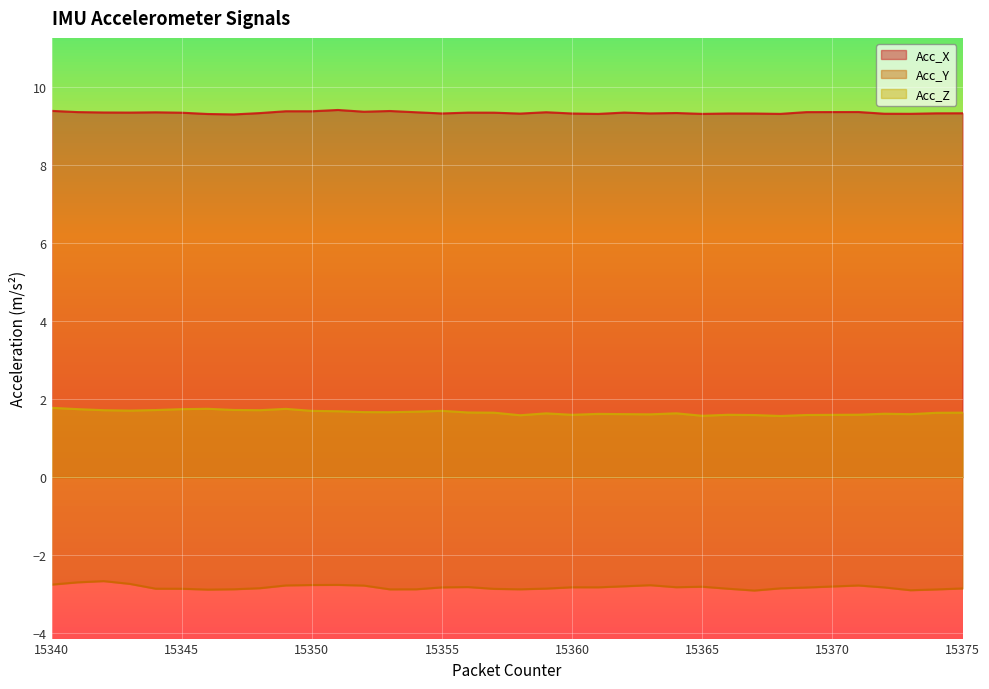

What is the sum of all Acc_X values?

336.6